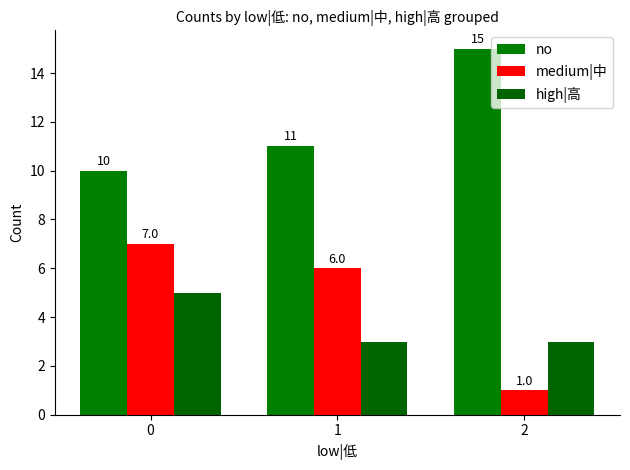

What is the sum of all no values?

36